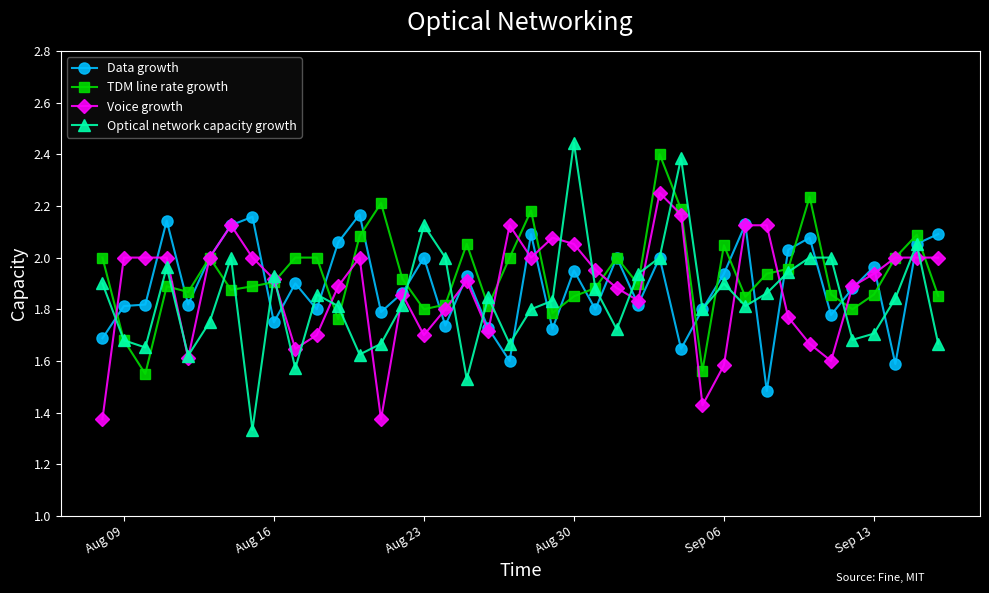

True or false: Optical network capacity growth and Voice growth cross at least once.

True